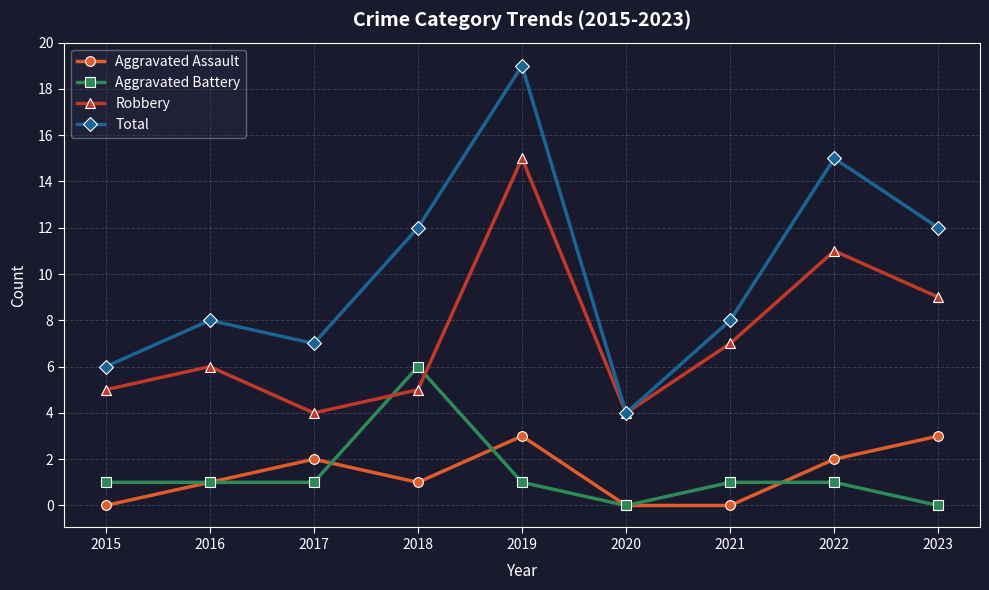

What are all the series names shown in the legend?

Aggravated Assault, Aggravated Battery, Robbery, Total